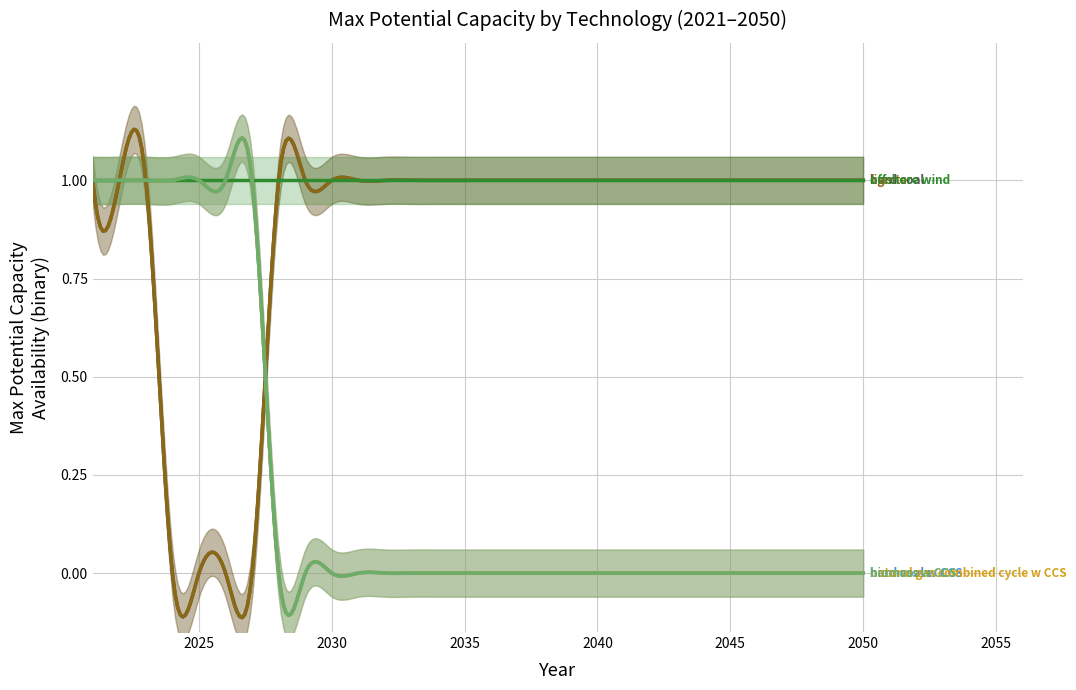

Rank the categories by hard coal w CCS value from lowest to highest.

2028, 2029, 2030, 2031, 2032, 2033, 2034, 2035, 2036, 2037, 2038, 2039, 2040, 2041, 2042, 2043, 2044, 2045, 2046, 2047, 2048, 2049, 2050, 2021, 2022, 2023, 2024, 2025, 2026, 2027